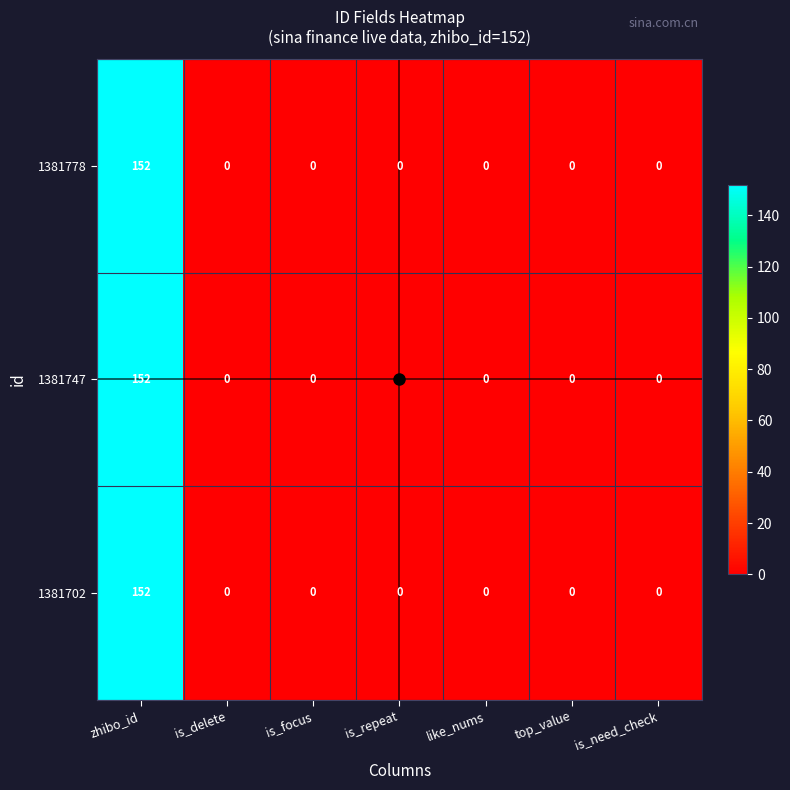

Is the value of 1381747 at zhibo_id greater than the value of 1381702 at top_value?

Yes